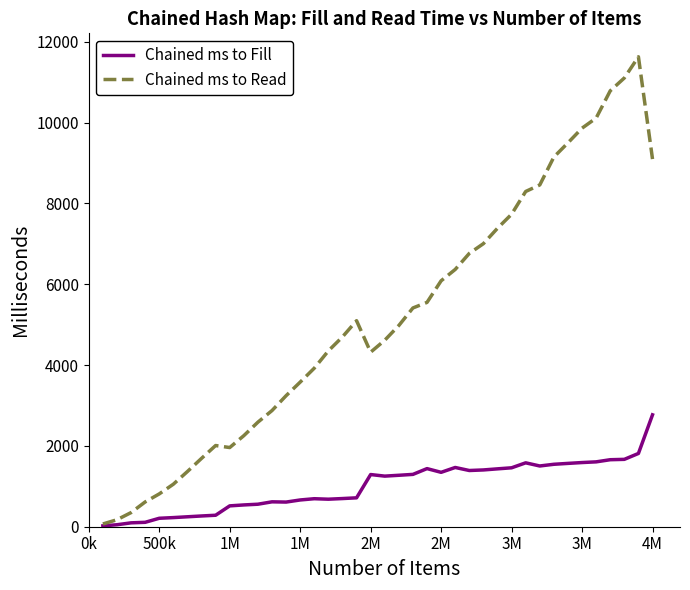

Is this an area chart (filled region under the line)?

No